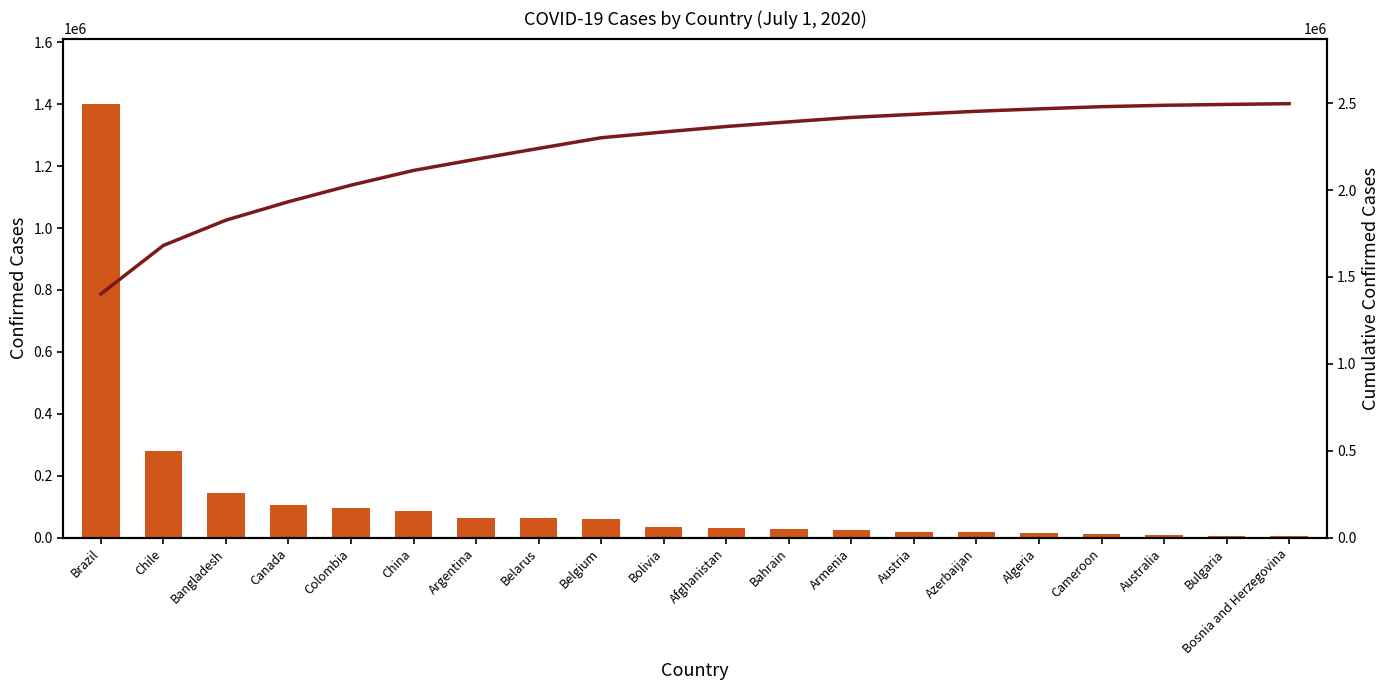

What value does the Confirmed series have at Bolivia, to the nearest 100?

33200